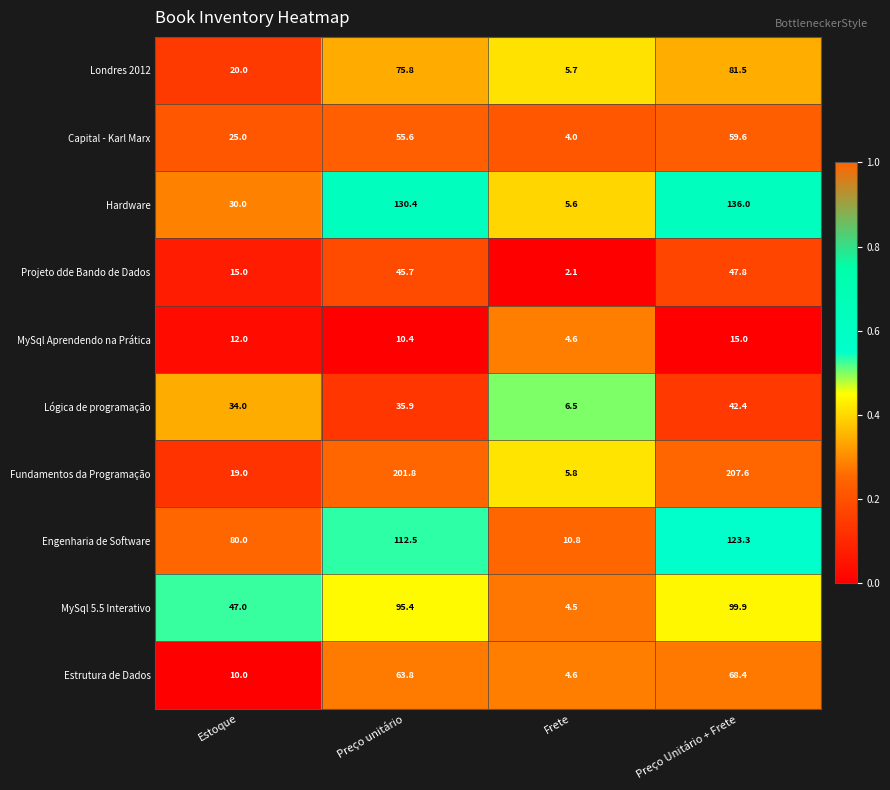

What is the approximate value of Capital - Karl Marx at Preço unitário?

55.6